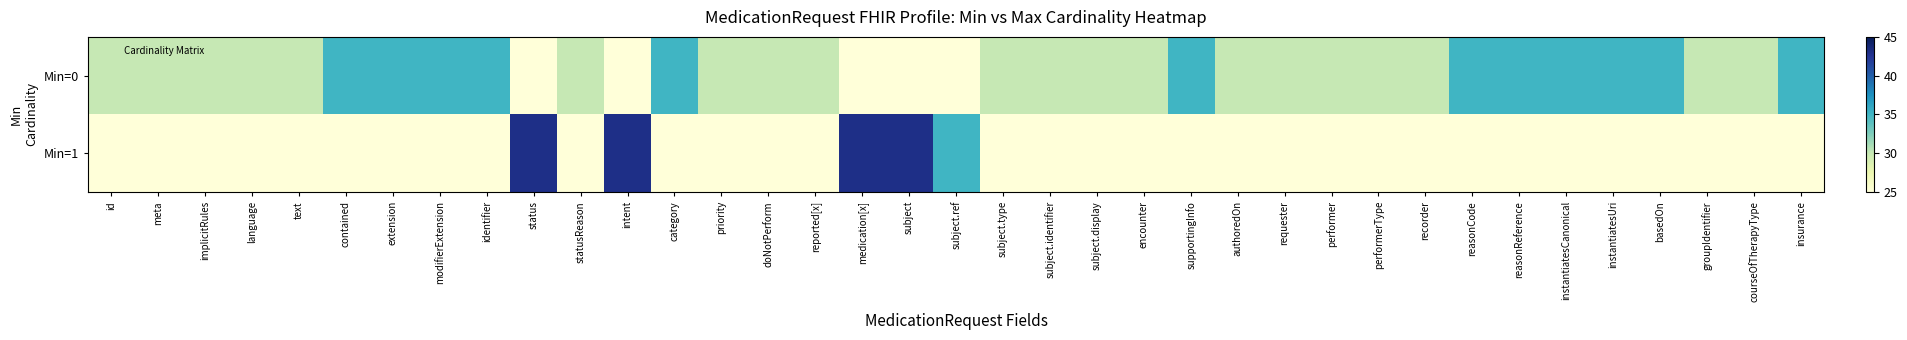

Reading left to right, list all the values displayed in this chart.

Min=0: id=30	meta=30	implicitRules=30	language=30	text=30	contained=35	extension=35	modifierExtension=35	identifier=35	status=25	statusReason=30	intent=25	category=35	priority=30	doNotPerform=30	reported[x]=30	medication[x]=25	subject=25	subject.ref=25	subject.type=30	subject.identifier=30	subject.display=30	encounter=30	supportingInfo=35	authoredOn=30	requester=30	performer=30	performerType=30	recorder=30	reasonCode=35	reasonReference=35	instantiatesCanonical=35	instantiatesUri=35	basedOn=35	groupIdentifier=30	courseOfTherapyType=30	insurance=35
Min=1: id=25	meta=25	implicitRules=25	language=25	text=25	contained=25	extension=25	modifierExtension=25	identifier=25	status=43	statusReason=25	intent=43	category=25	priority=25	doNotPerform=25	reported[x]=25	medication[x]=43	subject=43	subject.ref=35	subject.type=25	subject.identifier=25	subject.display=25	encounter=25	supportingInfo=25	authoredOn=25	requester=25	performer=25	performerType=25	recorder=25	reasonCode=25	reasonReference=25	instantiatesCanonical=25	instantiatesUri=25	basedOn=25	groupIdentifier=25	courseOfTherapyType=25	insurance=25